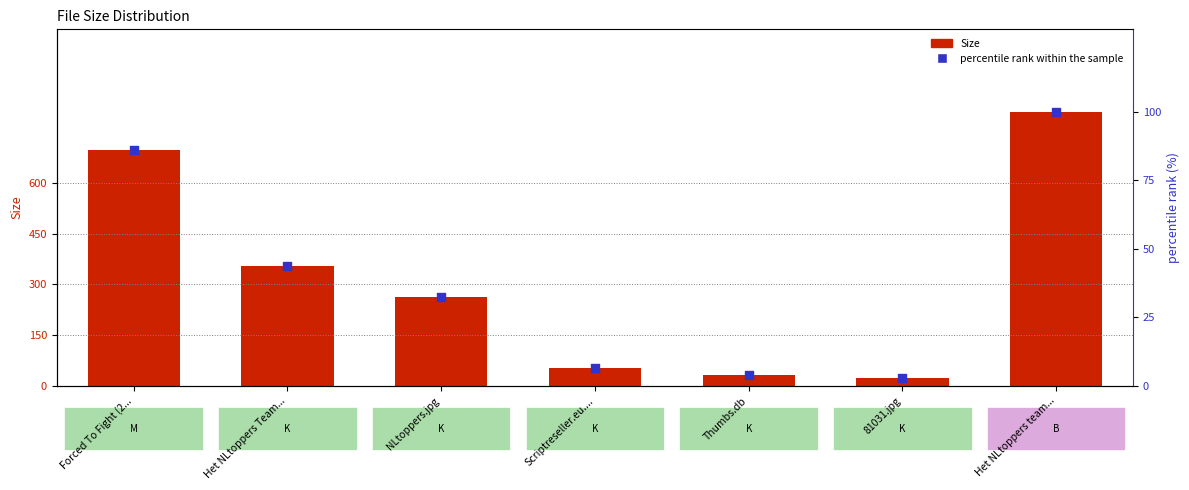

At which category is the sum across all series the highest?

Het NLtoppers team...